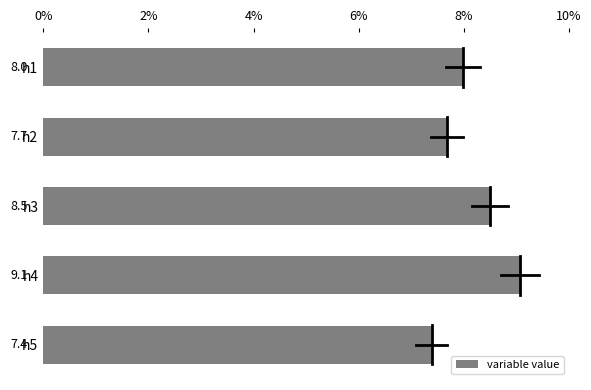

List the labels in order of value, largest first.

h4, h3, h1, h2, h5